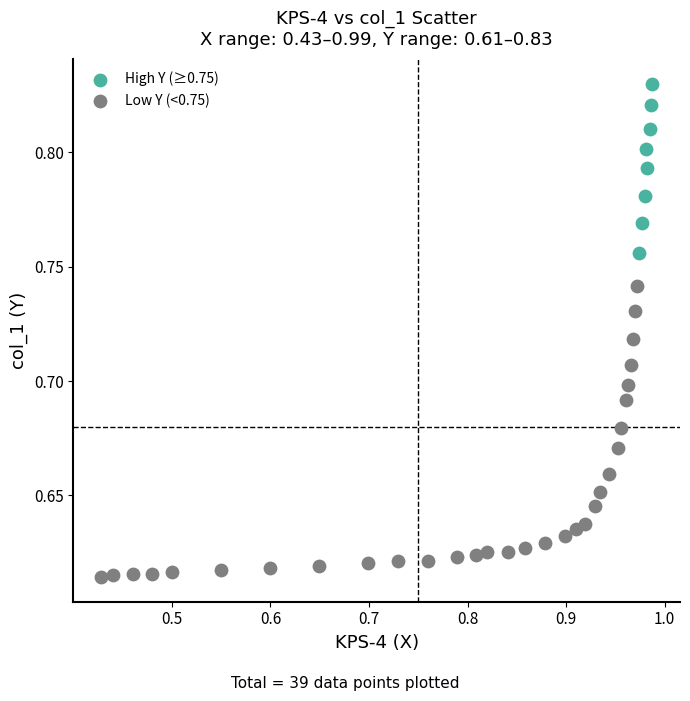

Which series has the widest spread of Y values?

Low Y (<0.75)